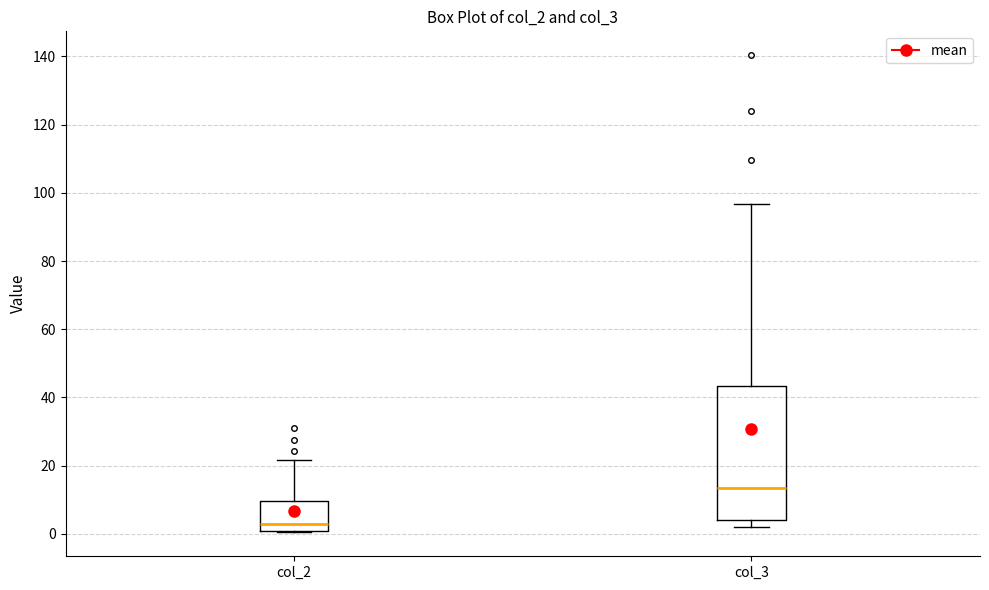

Where is the upper edge of the box for col_3 on the y-axis? The values are not printed on the chart, so give them approximately, as read against the axis.

44